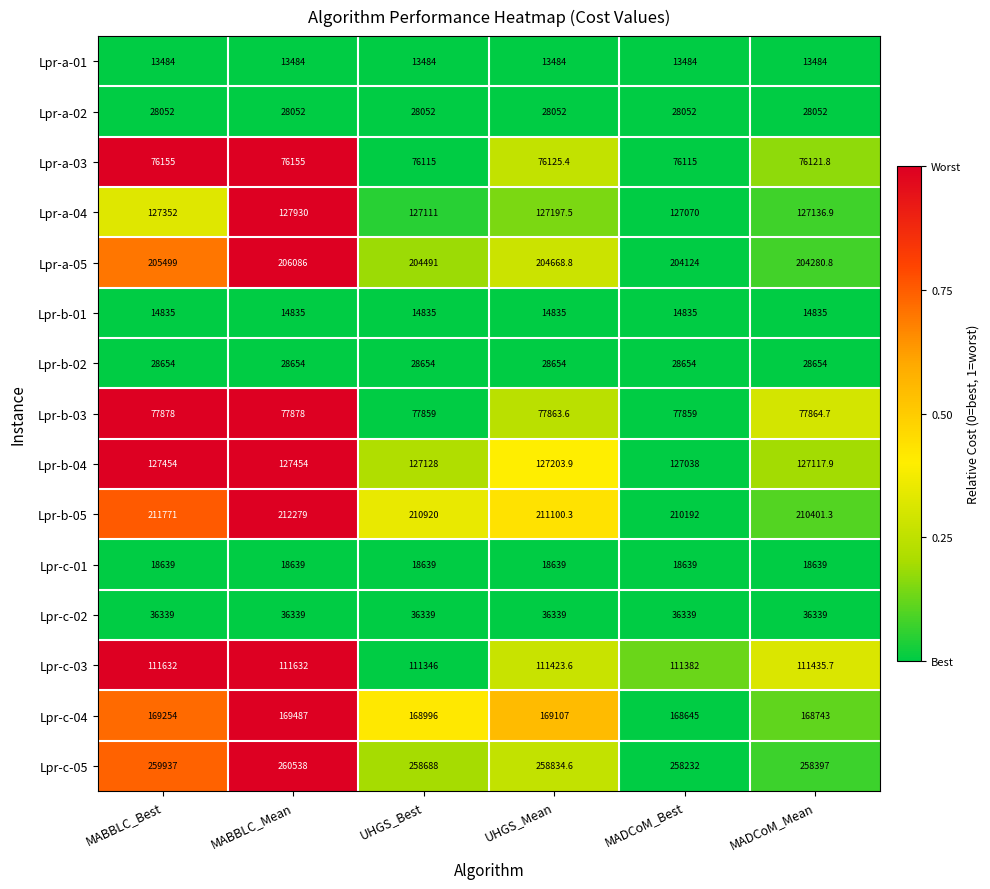

What is the highest value of the Lpr-c-03 series?

111632.0